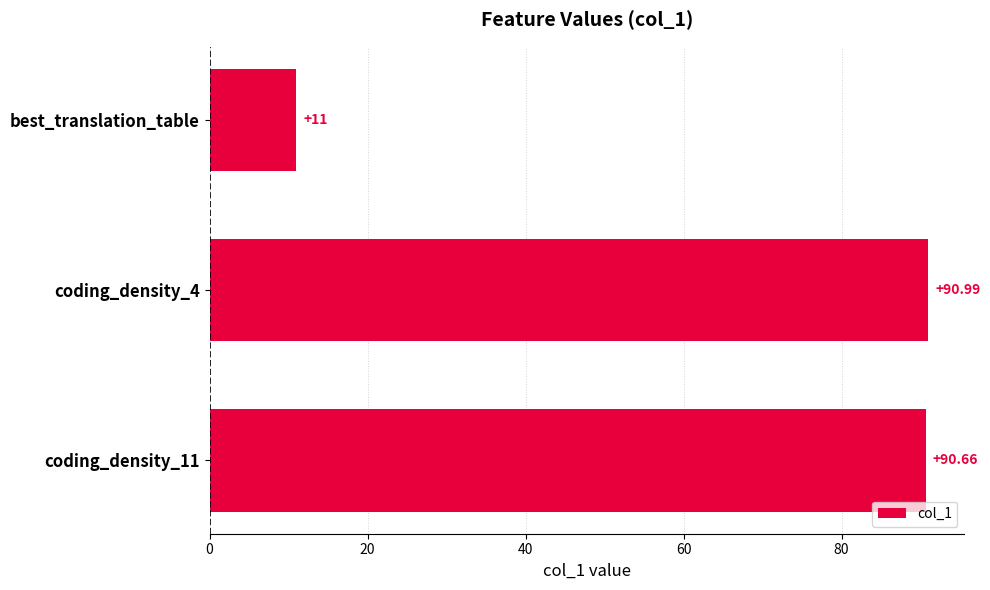

At which category does the chart reach its minimum across all series?

best_translation_table